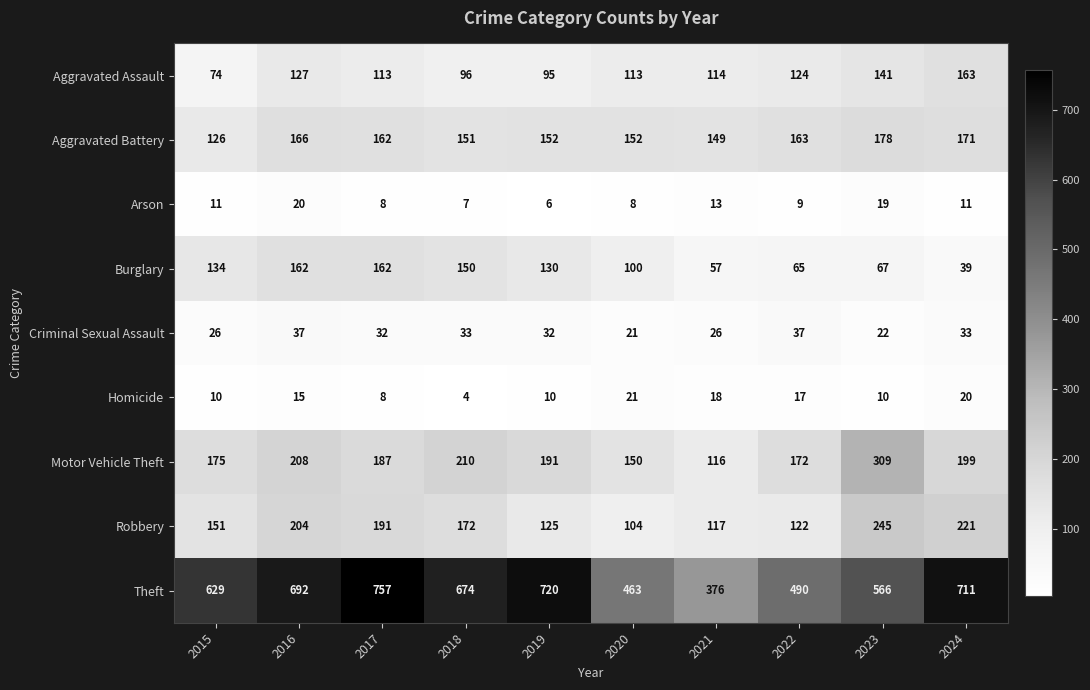

Rank the series at 2015 from highest to lowest value.

Theft, Motor Vehicle Theft, Robbery, Burglary, Aggravated Battery, Aggravated Assault, Criminal Sexual Assault, Arson, Homicide